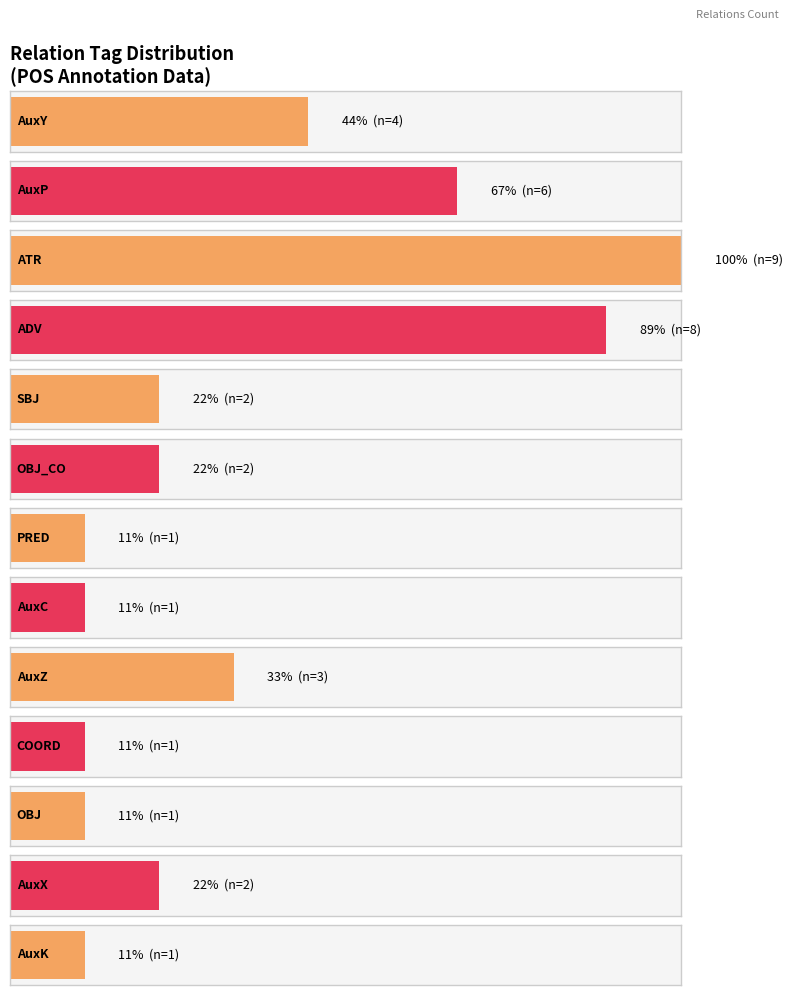

The value at 5 is 3. True or false?

False